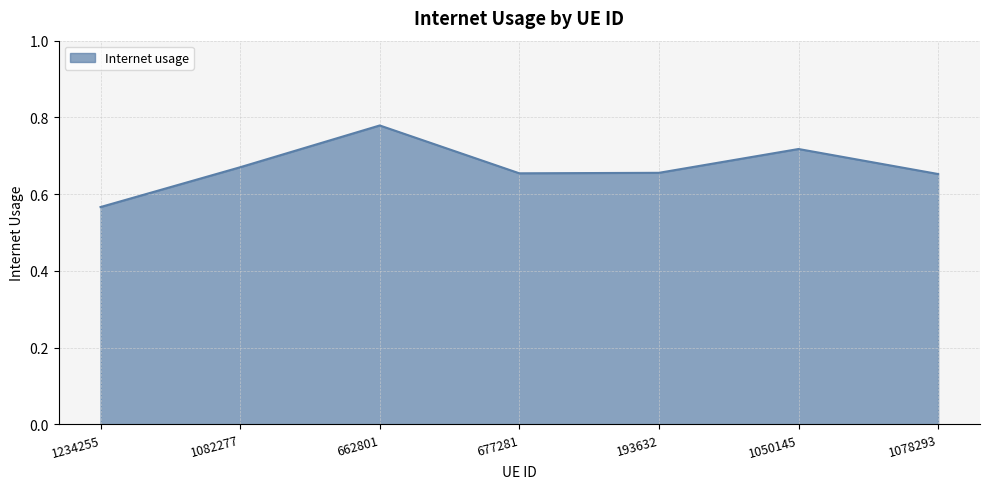

What is the difference between the second highest and minimum values?

0.2